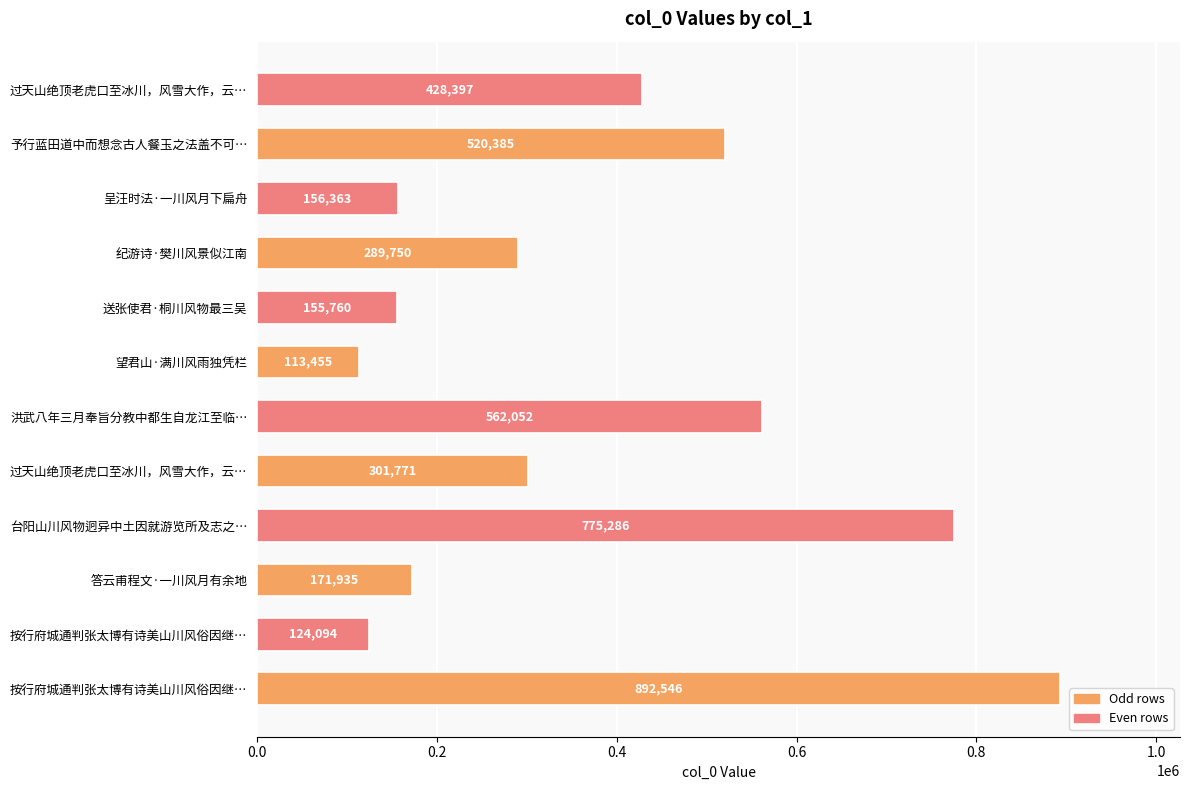

Does the chart contain stacked bars?

No